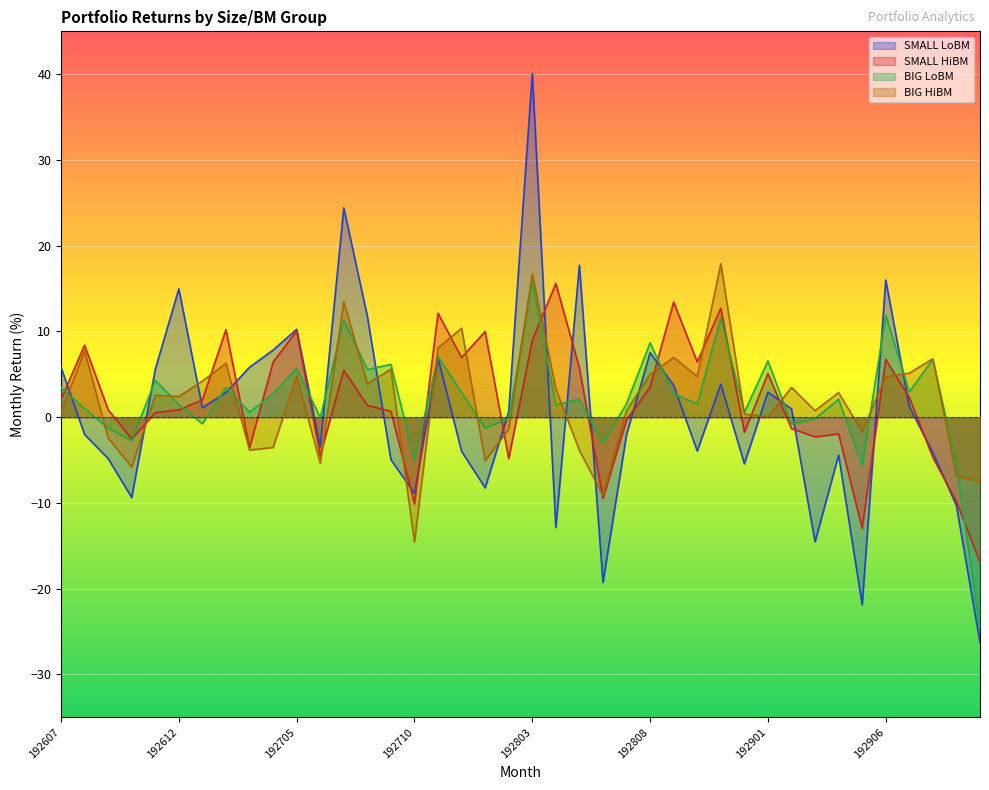

What is the difference between the SMALL LoBM values at 192702 and 192609?

7.7